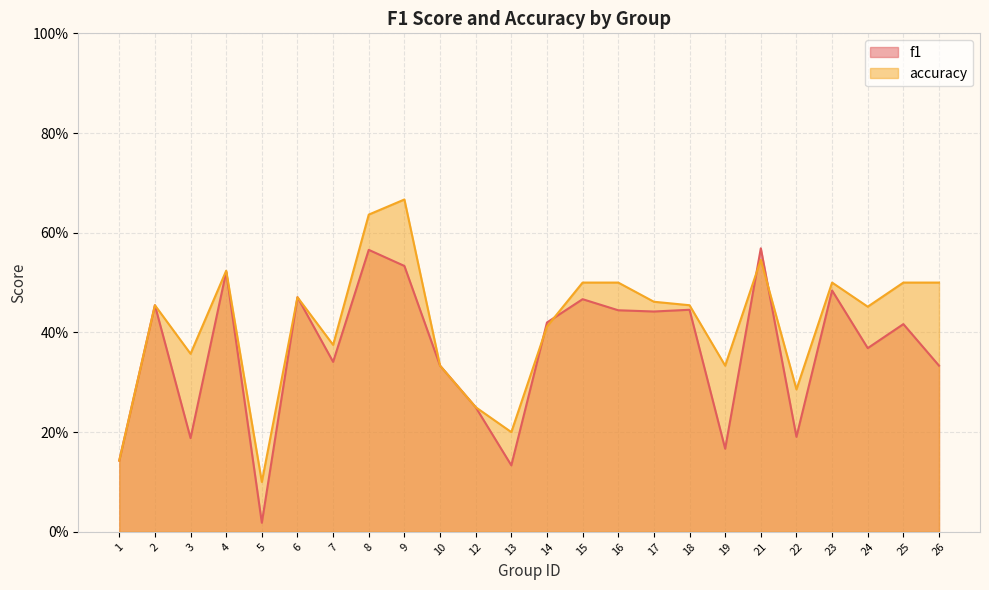

Reading left to right, transcribe all the data shown in this chart.

f1: 1=0.1	2=0.5	3=0.2	4=0.5	5=0.0	6=0.5	7=0.3	8=0.6	9=0.5	10=0.3	12=0.2	13=0.1	14=0.4	15=0.5	16=0.4	17=0.4	18=0.4	19=0.2	21=0.6	22=0.2	23=0.5	24=0.4	25=0.4	26=0.3
accuracy: 1=0.1	2=0.5	3=0.4	4=0.5	5=0.1	6=0.5	7=0.4	8=0.6	9=0.7	10=0.3	12=0.2	13=0.2	14=0.4	15=0.5	16=0.5	17=0.5	18=0.5	19=0.3	21=0.5	22=0.3	23=0.5	24=0.5	25=0.5	26=0.5